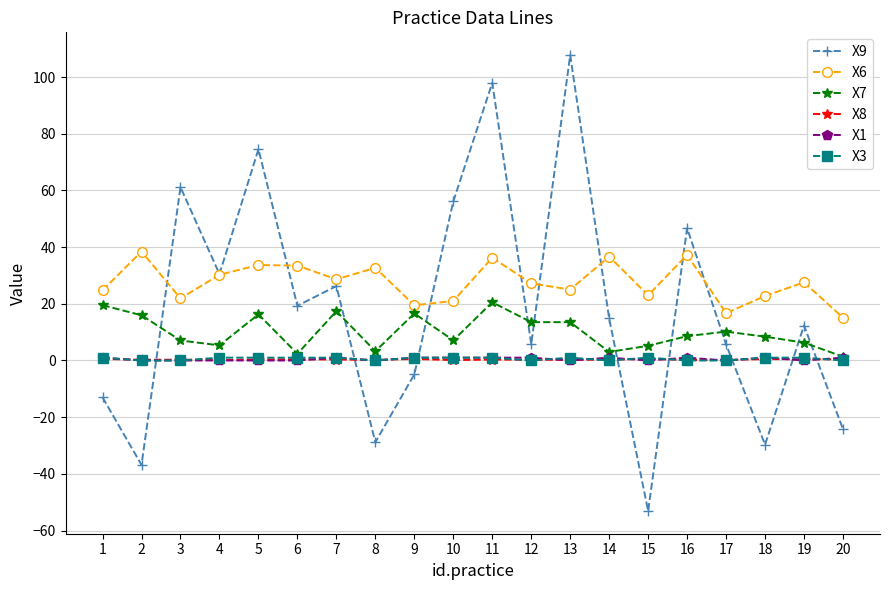

Which series changed the most between 13 and 14?

X9